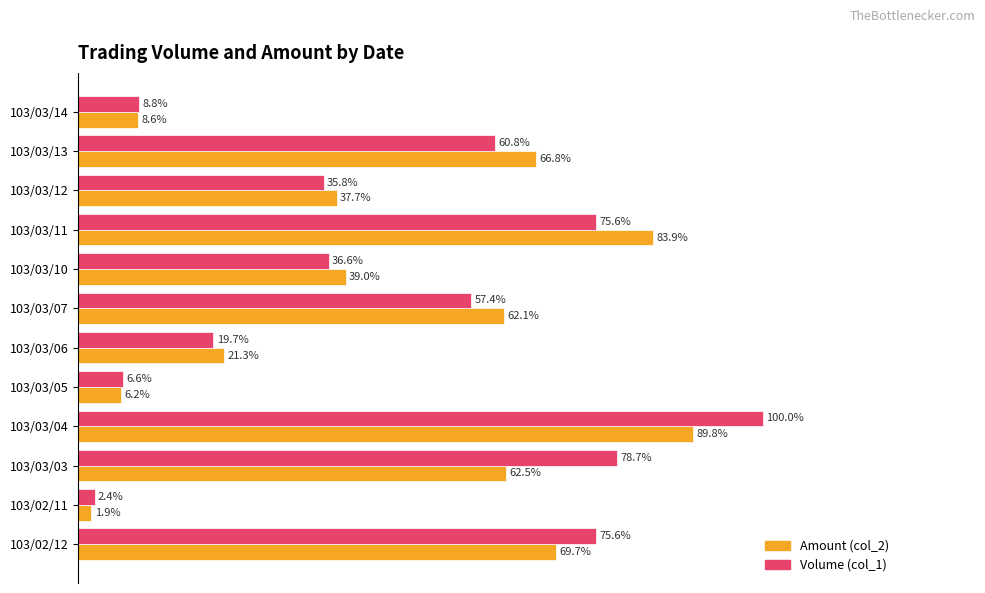

List the series in order of their peak value, highest first.

Volume (col_1), Amount (col_2)